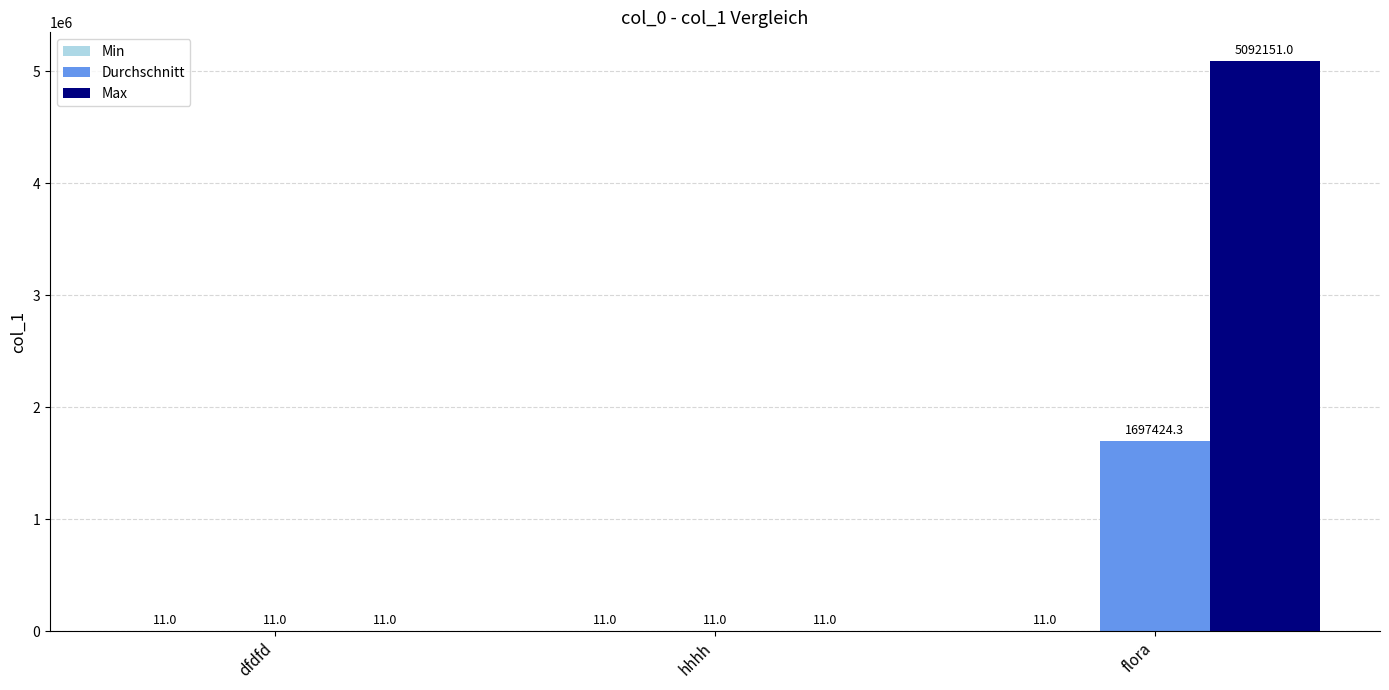

Which series has the widest spread of values?

Max